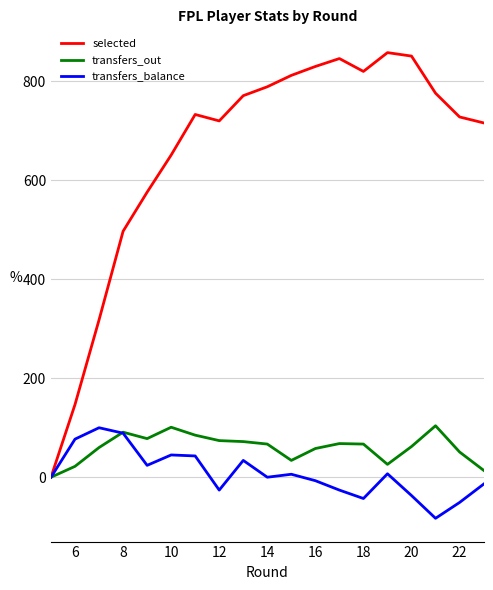

In transfers_out, how many points are higher than both neighbors (excluding endpoints)?

4